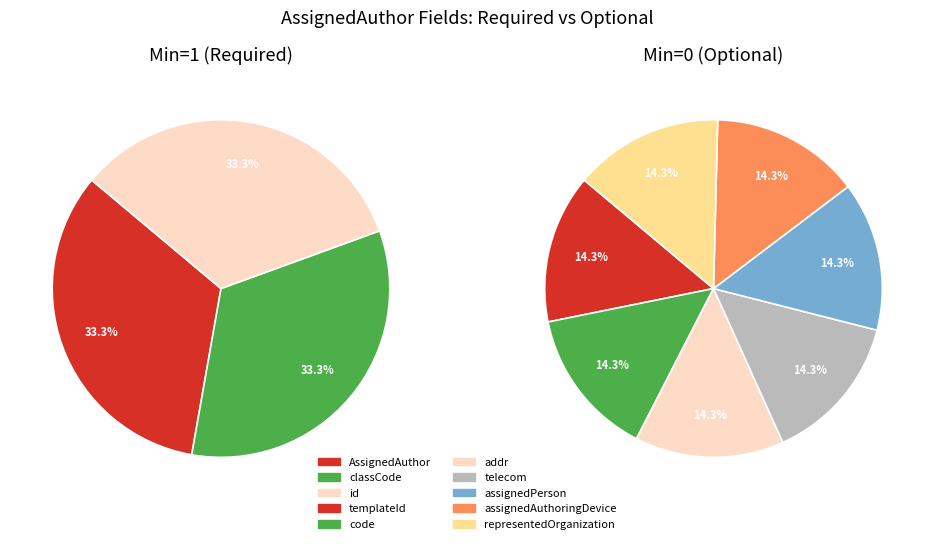

Does any single category account for the majority?

No